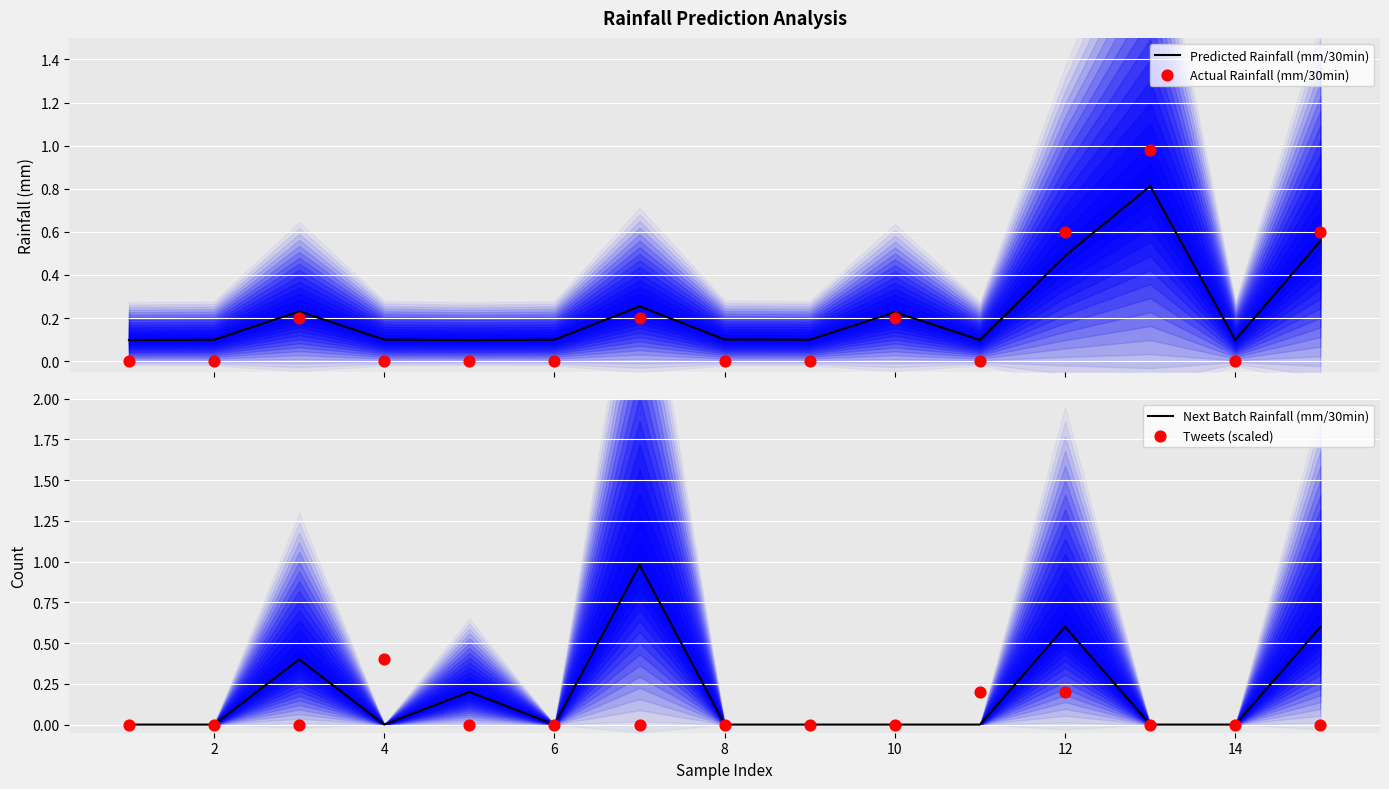

What is the maximum value for Predicted Rainfall (mm/30min)?

0.8